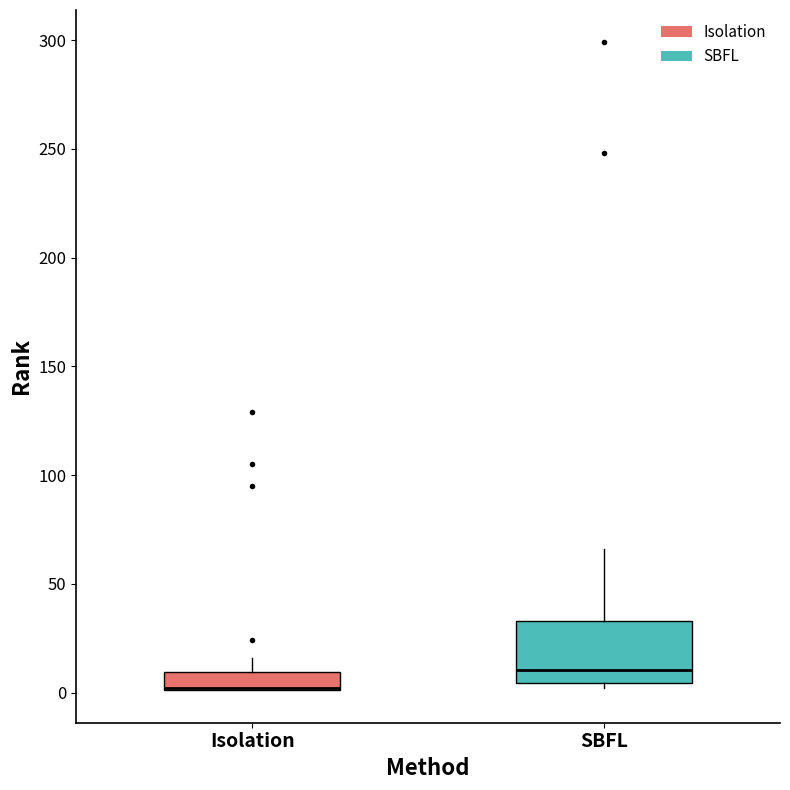

Reading left to right, transcribe this box plot: for each box, give where its median line is, the range the box spans, and where its two whiskers end, as read against the y-axis. The values are not printed on the chart, so give them approximately, as read against the axis.

Isolation: median 0 (drawn on the box's lower edge), box 0 to 10, whiskers 0 to 15
SBFL: median 10, box 5 to 35, whiskers 0 to 65